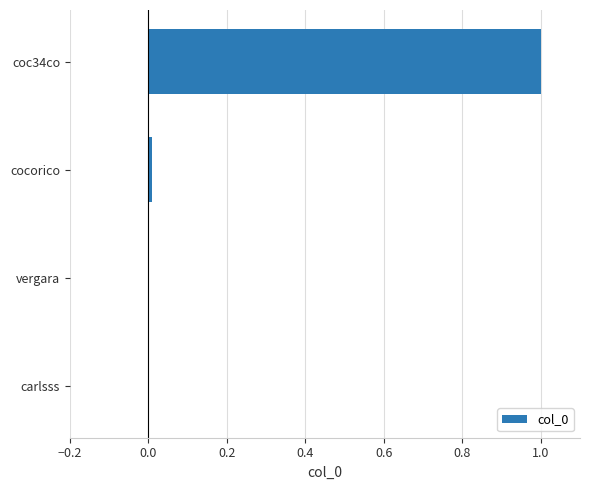

Is it true that the value at 0.6 is 0.6?

False